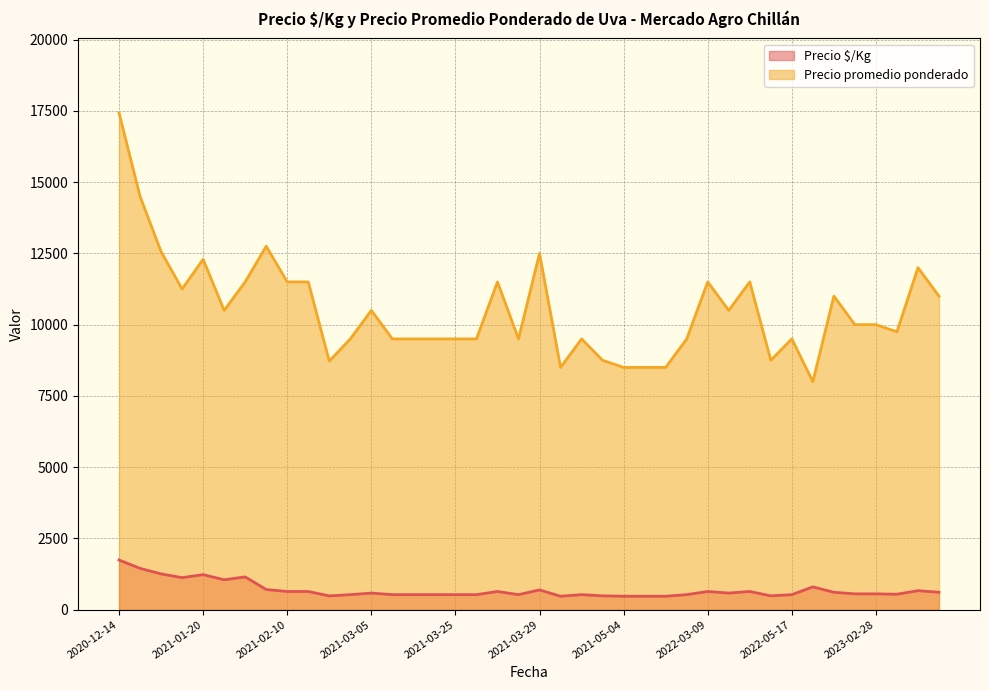

What is the maximum value for Precio $/Kg?

1743